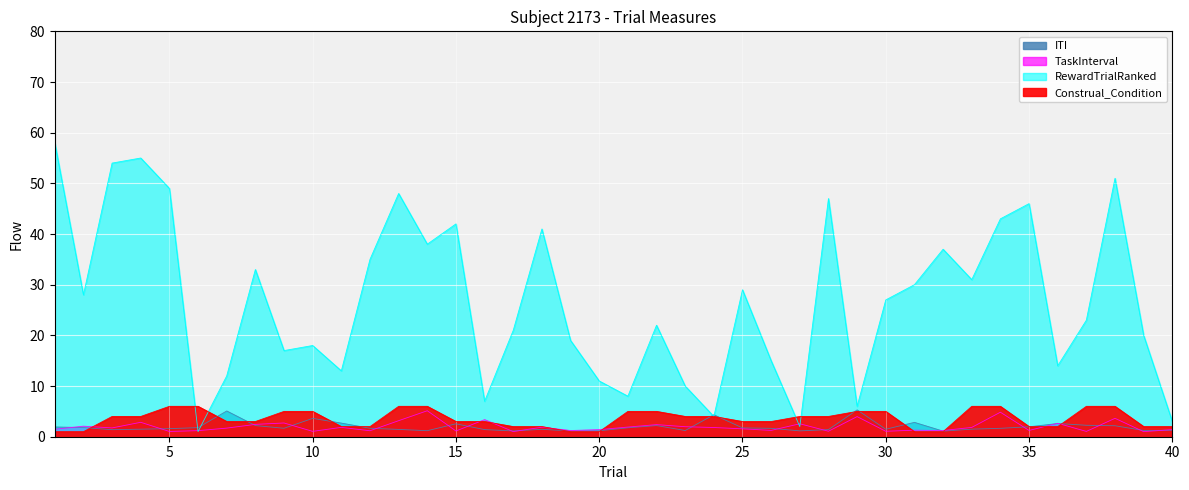

How many data points does each series have?

40